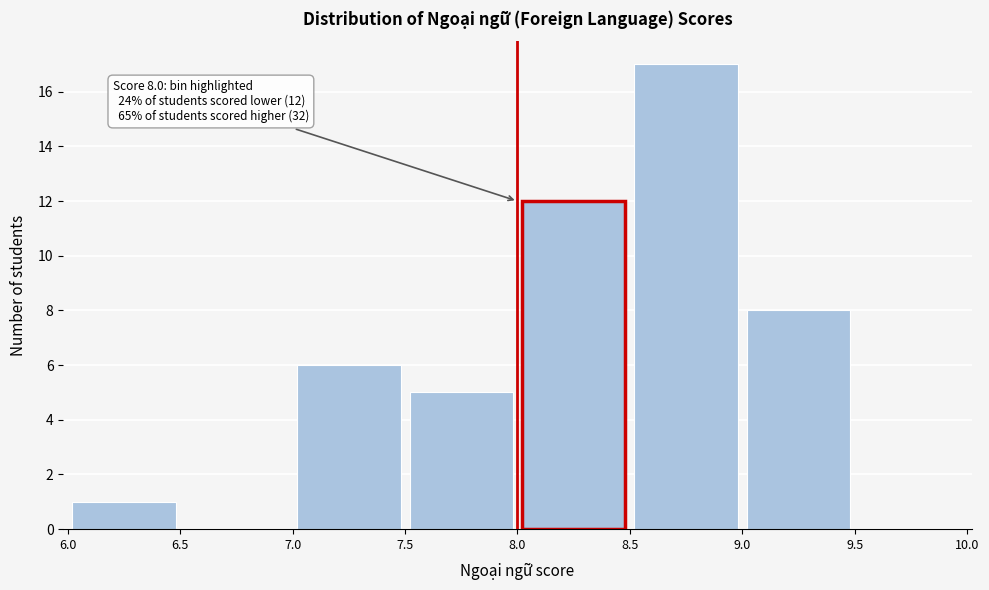

Which range on the x-axis has the tallest bar?

8.5 to 9.0